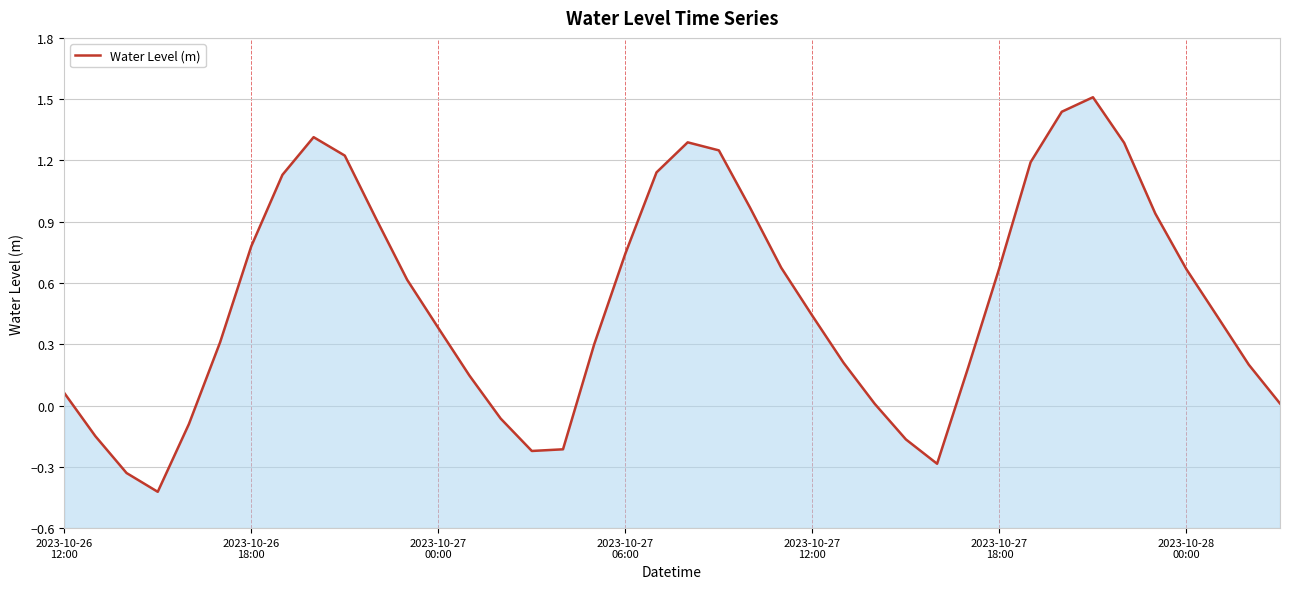

How many points are lower than both their immediate neighbors (excluding endpoints)?

3